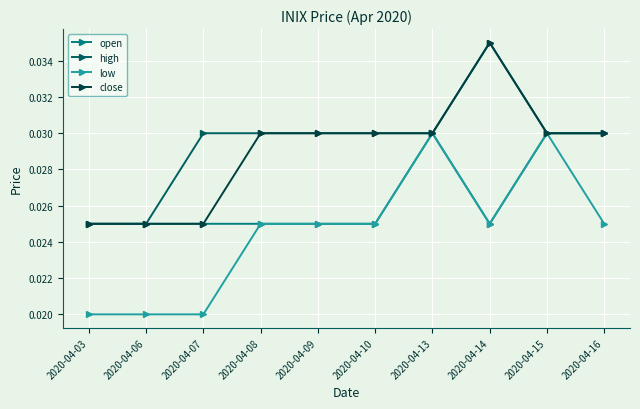

Which label corresponds to the largest value in the chart?

2020-04-14